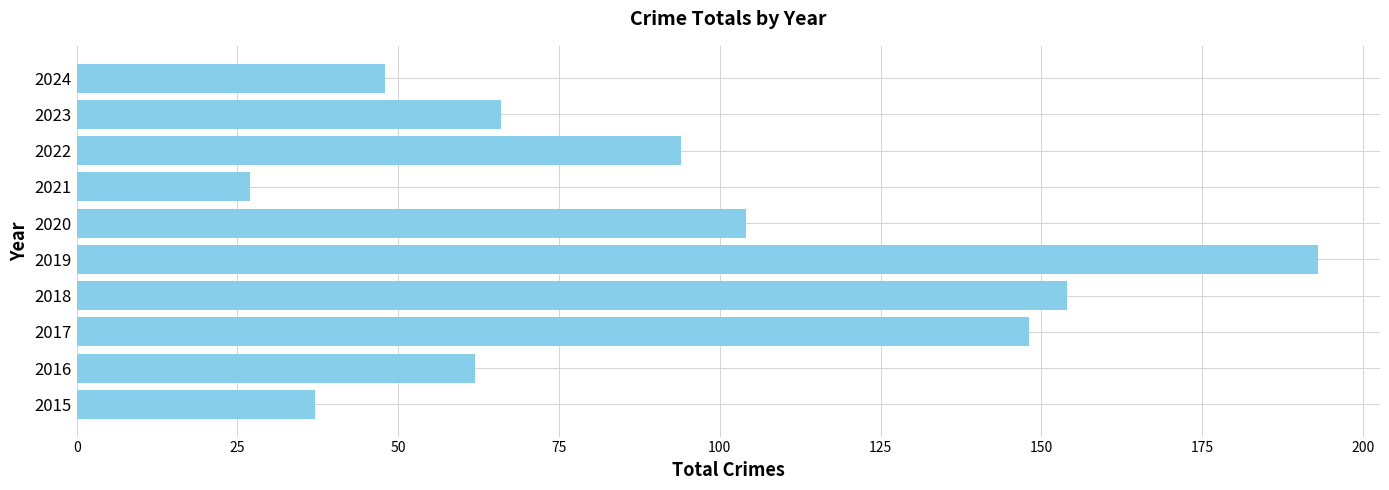

Rank the categories by value from highest to lowest.

2019, 2018, 2017, 2020, 2022, 2023, 2016, 2024, 2015, 2021